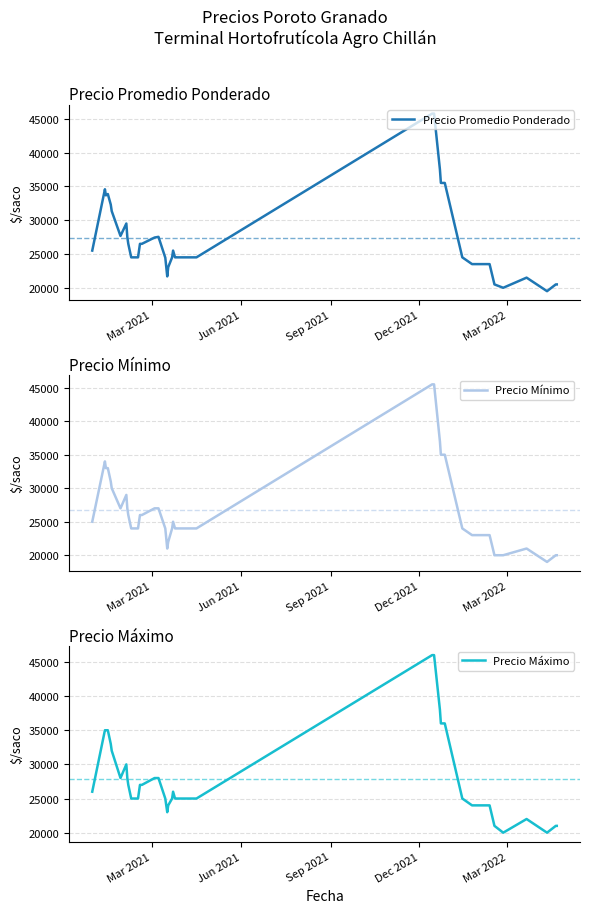

What is the minimum value for Precio Promedio Ponderado?

19500